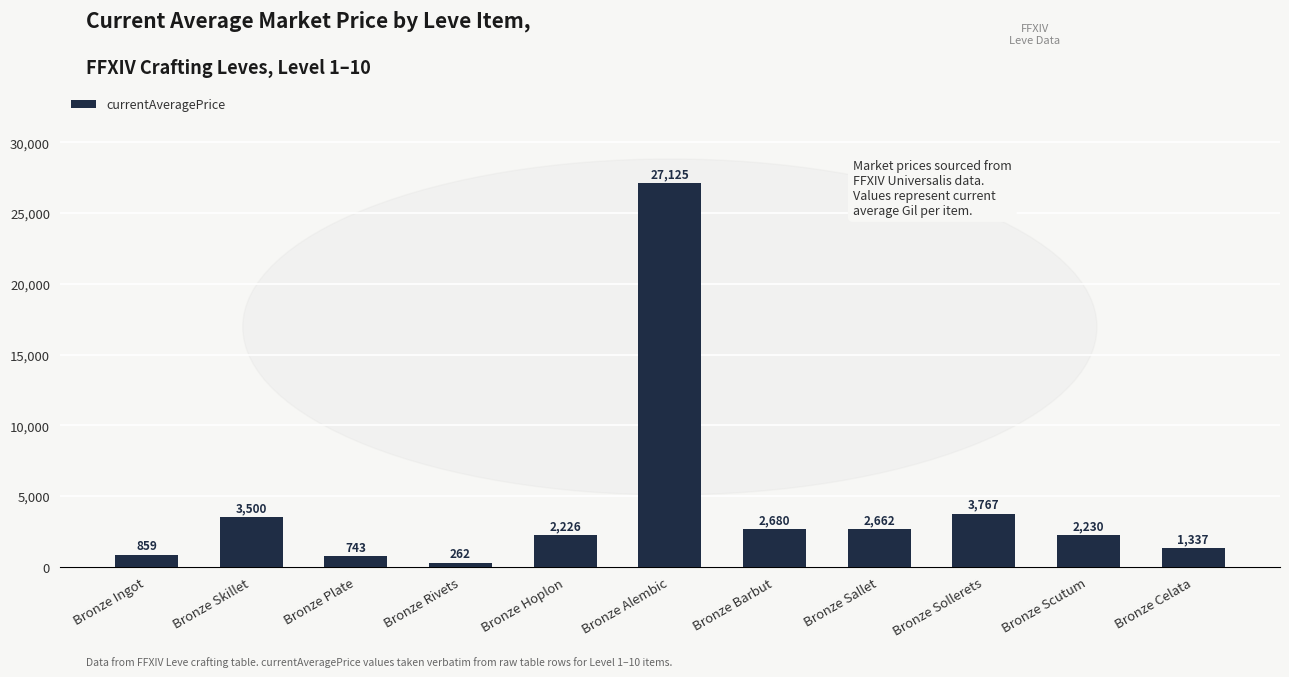

What is the sum of the values at Bronze Alembic and Bronze Skillet?

30625.0